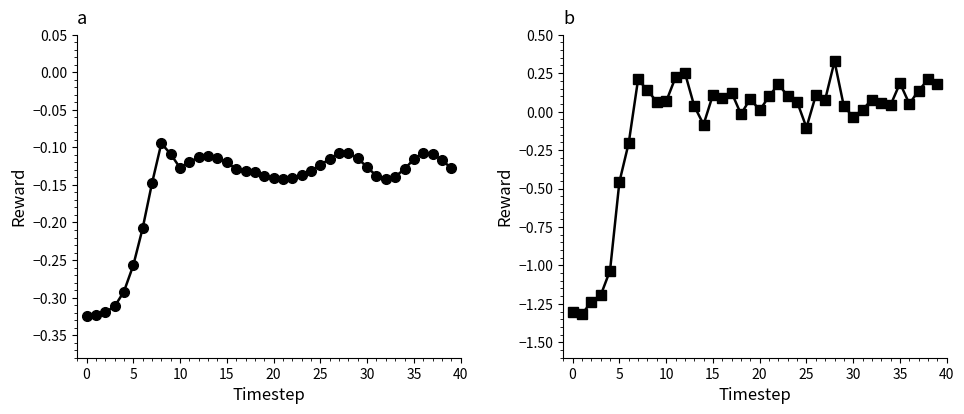

What is the total value across all series at 18?

-0.2